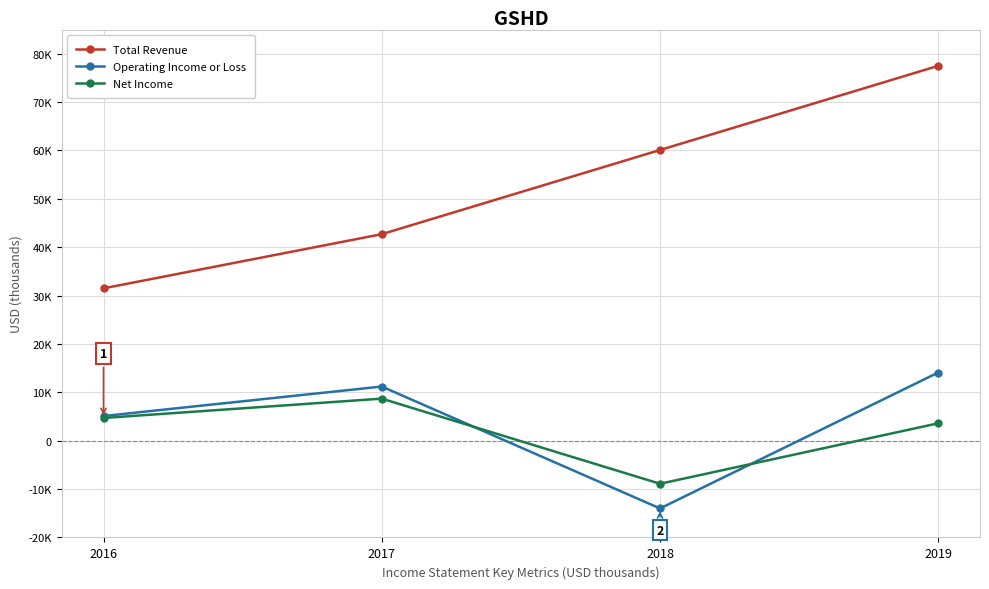

What are all the series names shown in the legend?

Total Revenue, Operating Income or Loss, Net Income